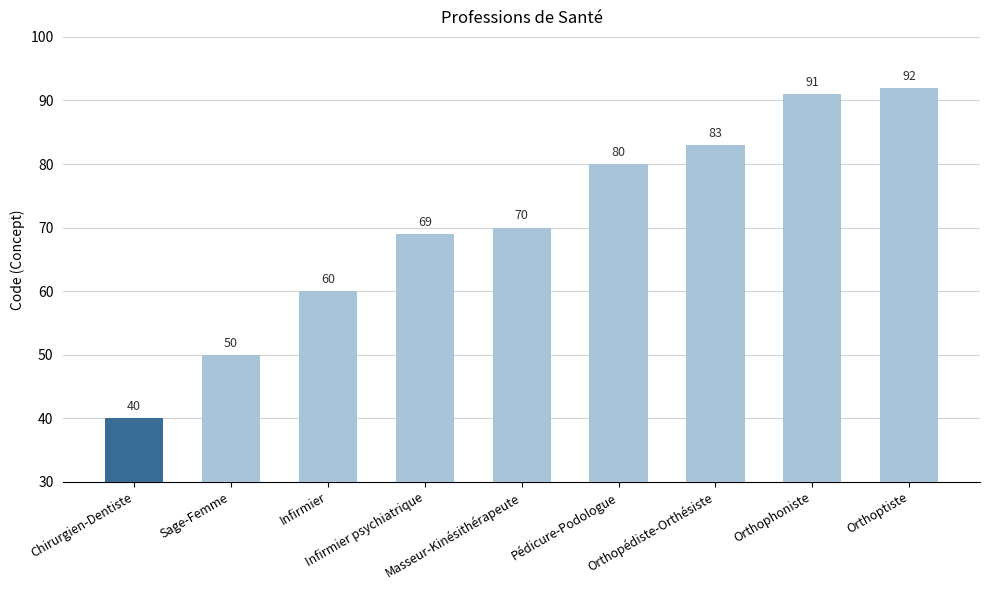

How many categories are shown in the chart?

9